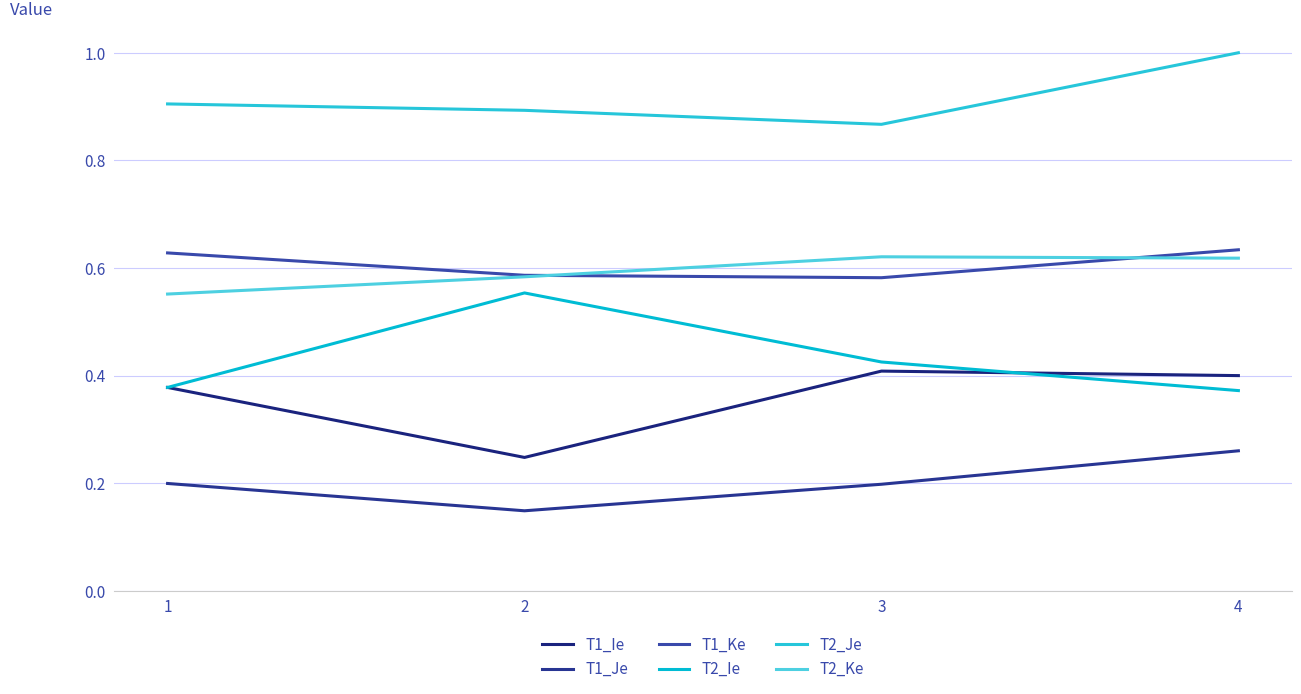

Count the T1_Ke values in the range 0 to 1.

4